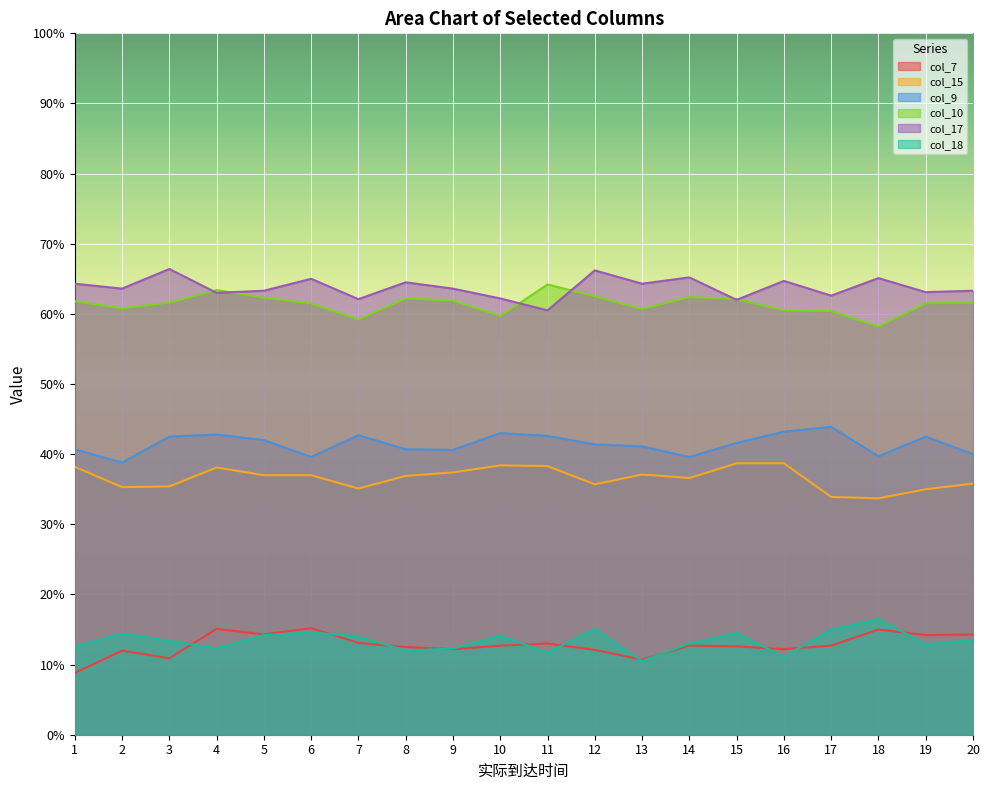

In col_18, how many points are lower than both neighbors (excluding endpoints)?

6